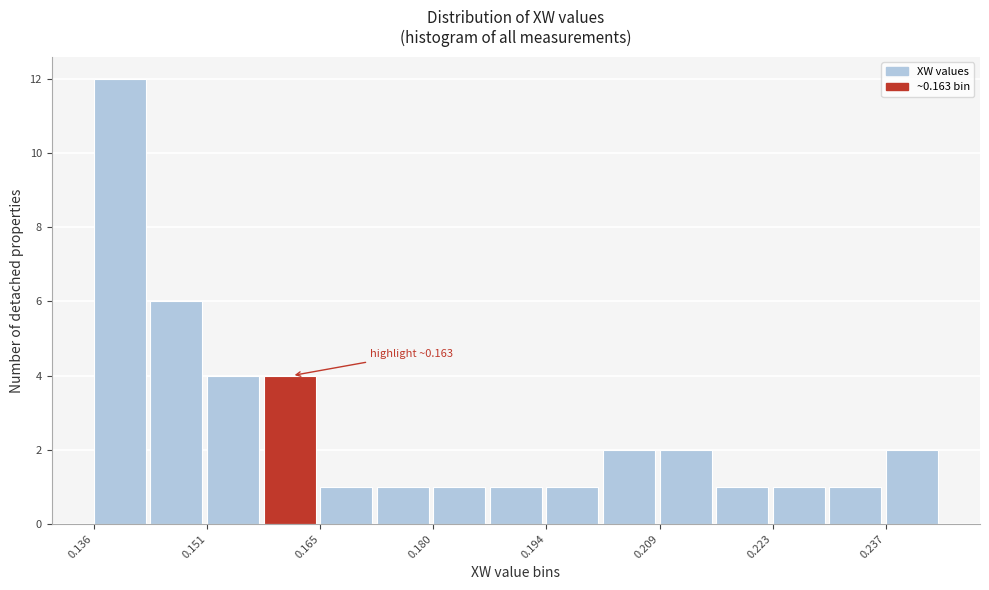

Read against the x-axis, roughly where is the centre of the tallest bar?

0.140